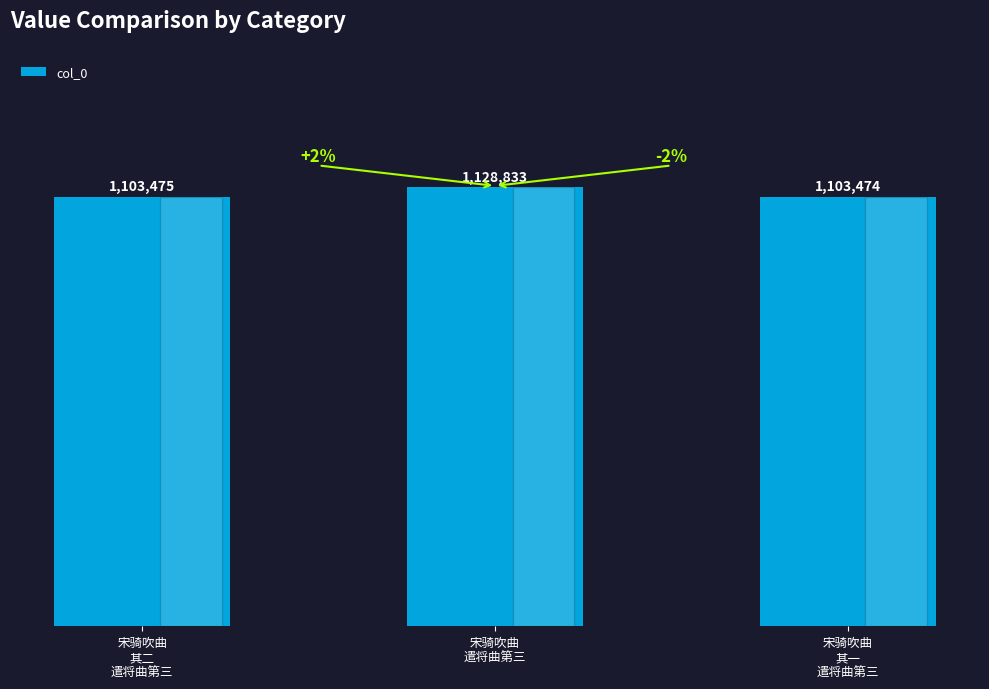

Approximately how many times larger is the value at 宋骑吹曲
遣将曲第三 compared to 宋骑吹曲
其一
遣将曲第三?

1.0